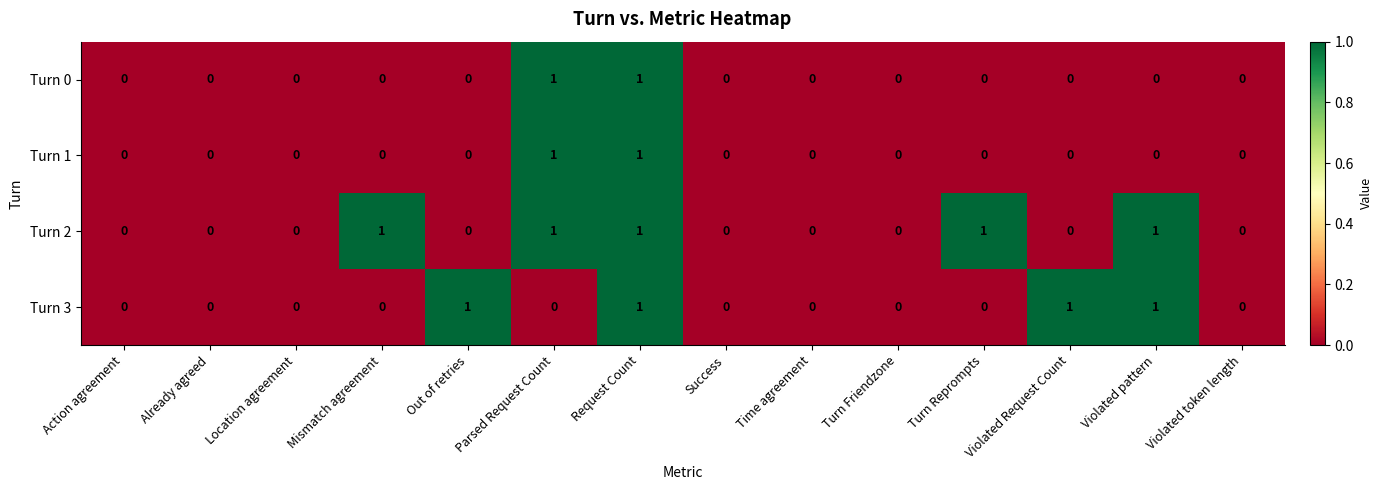

At which category is the sum across all series the highest?

Request Count